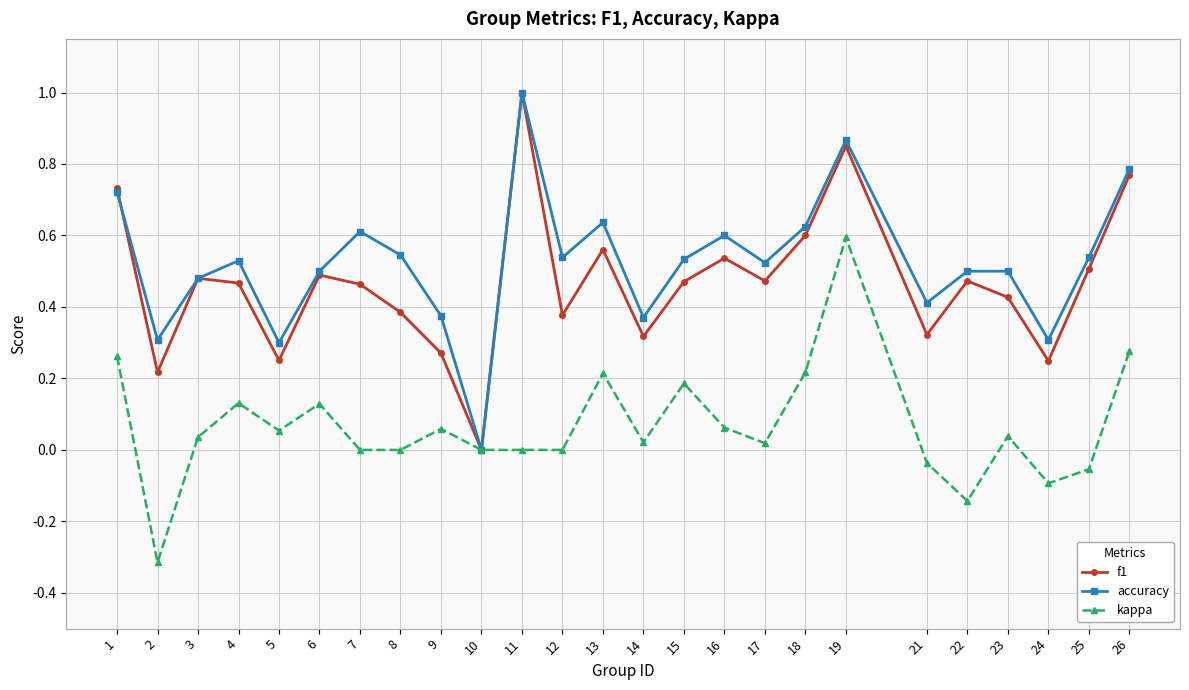

Count the accuracy values in the range 0 to 1.

25